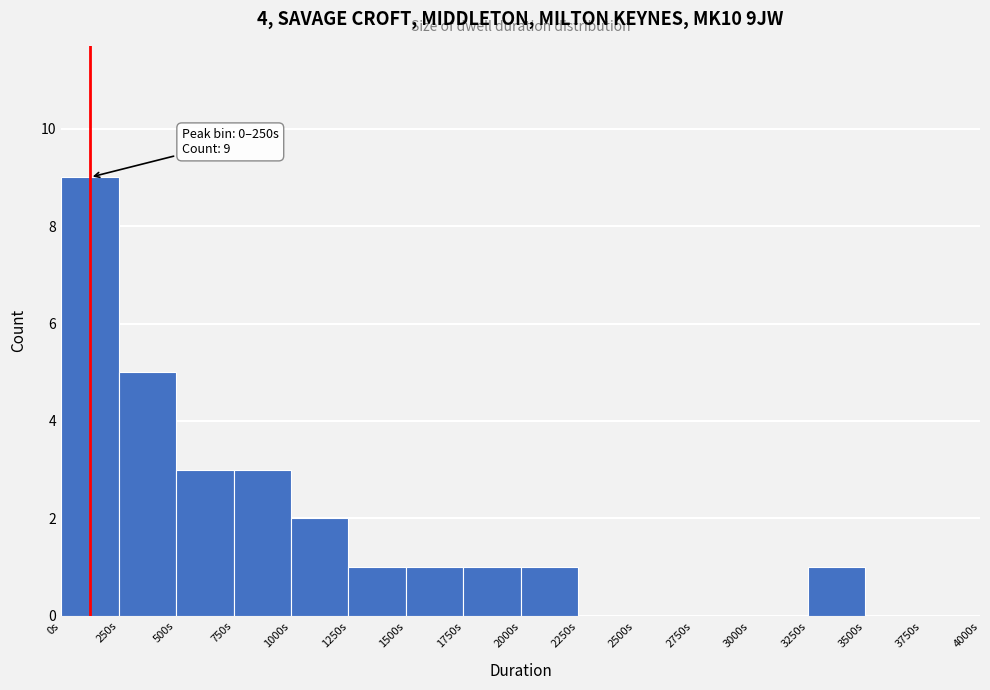

Over which range of the x-axis is the bar tallest?

0 to 250